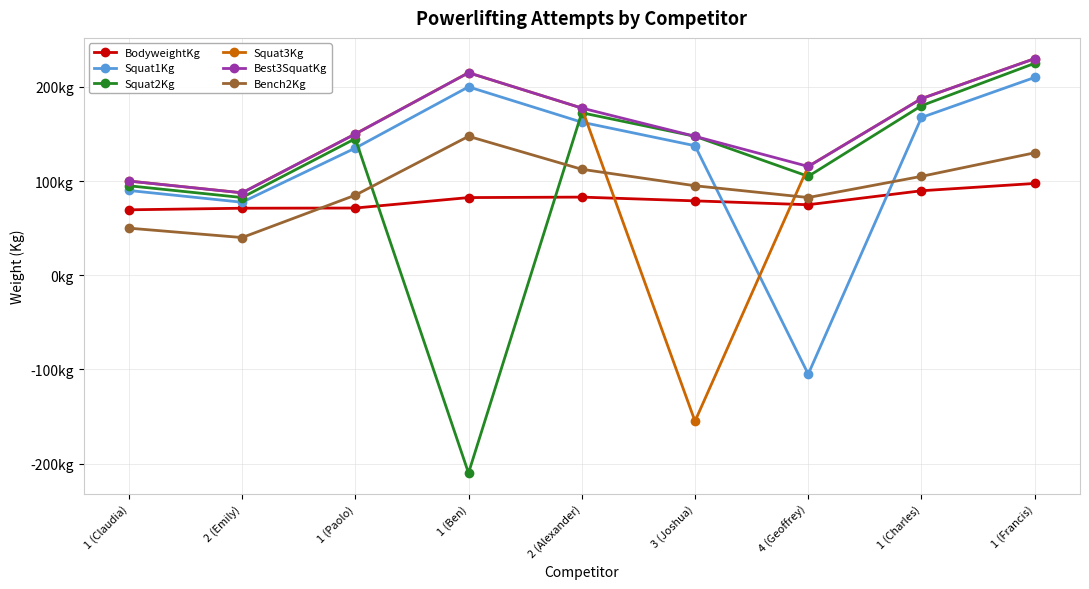

Which series has the largest total across all categories?

Best3SquatKg